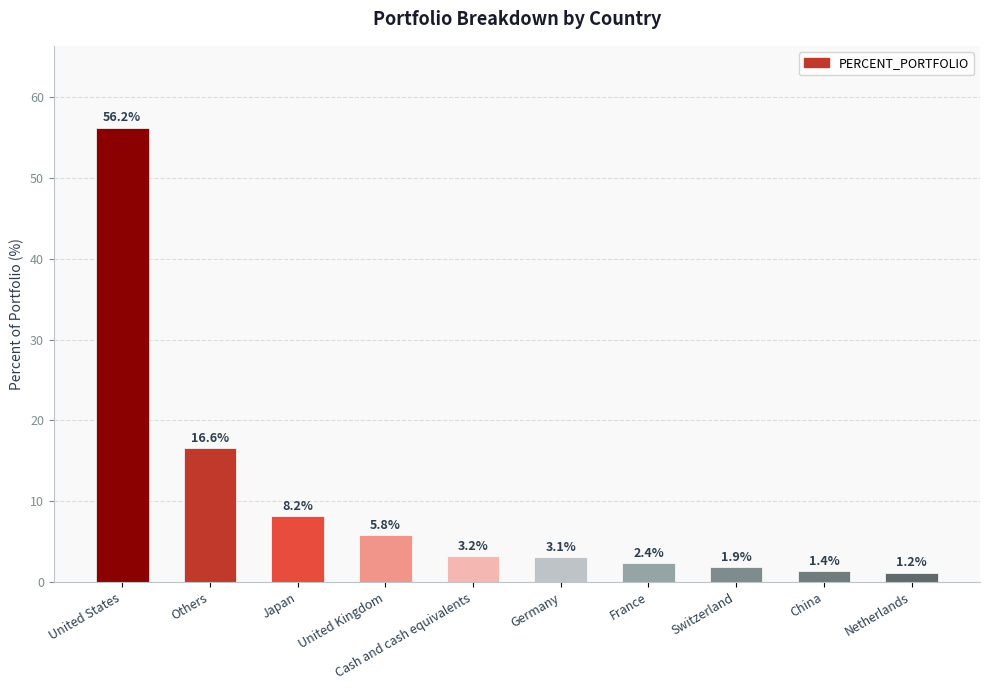

Reading left to right, list all the values displayed in this chart.

United States=56.2	Others=16.6	Japan=8.2	United Kingdom=5.8	Cash and cash equivalents=3.2	Germany=3.1	France=2.4	Switzerland=1.9	China=1.4	Netherlands=1.2